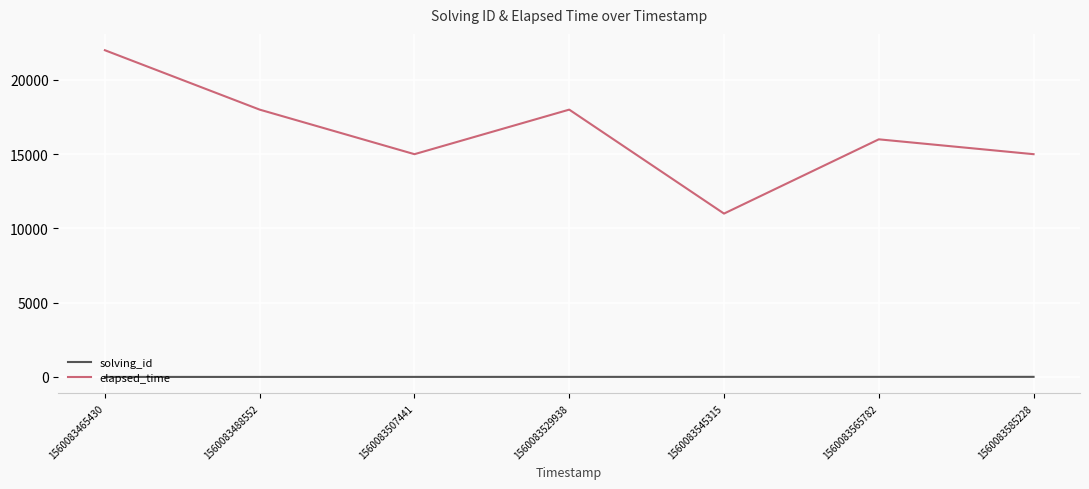

What is the smallest value displayed?

1